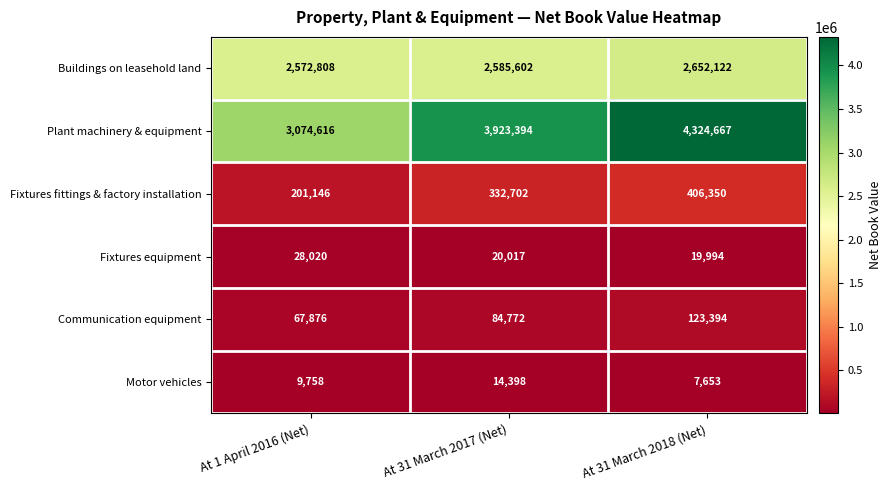

What is the difference between the Fixtures fittings & factory installation values at At 31 March 2017 (Net) and At 31 March 2018 (Net)?

73648